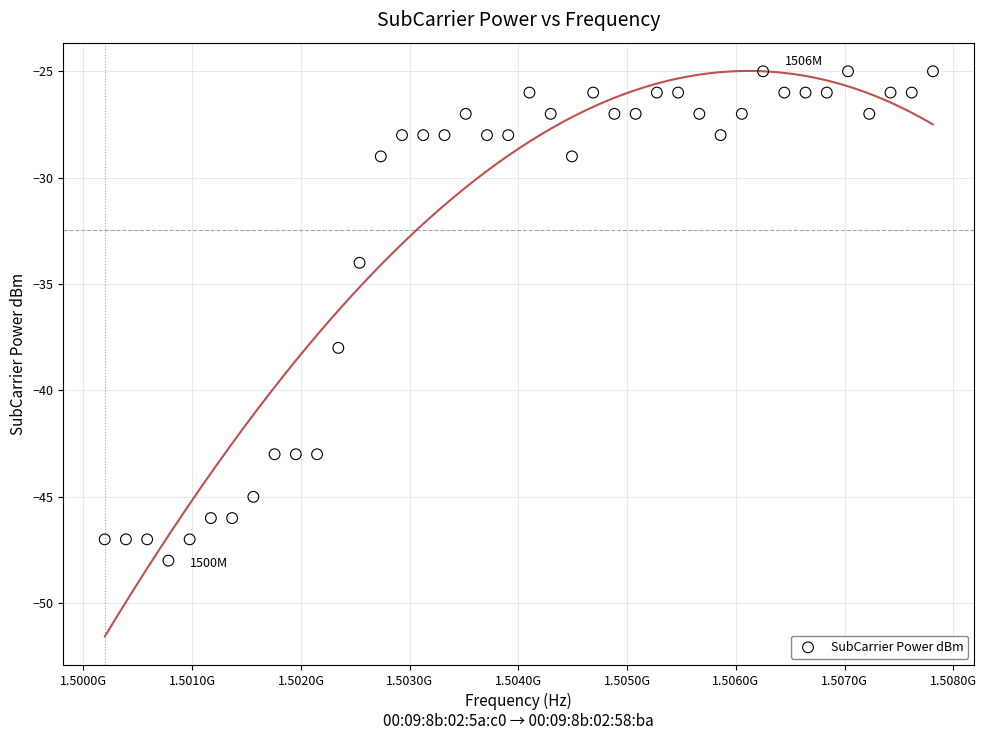

What is the range of Y values (max minus min)?

23